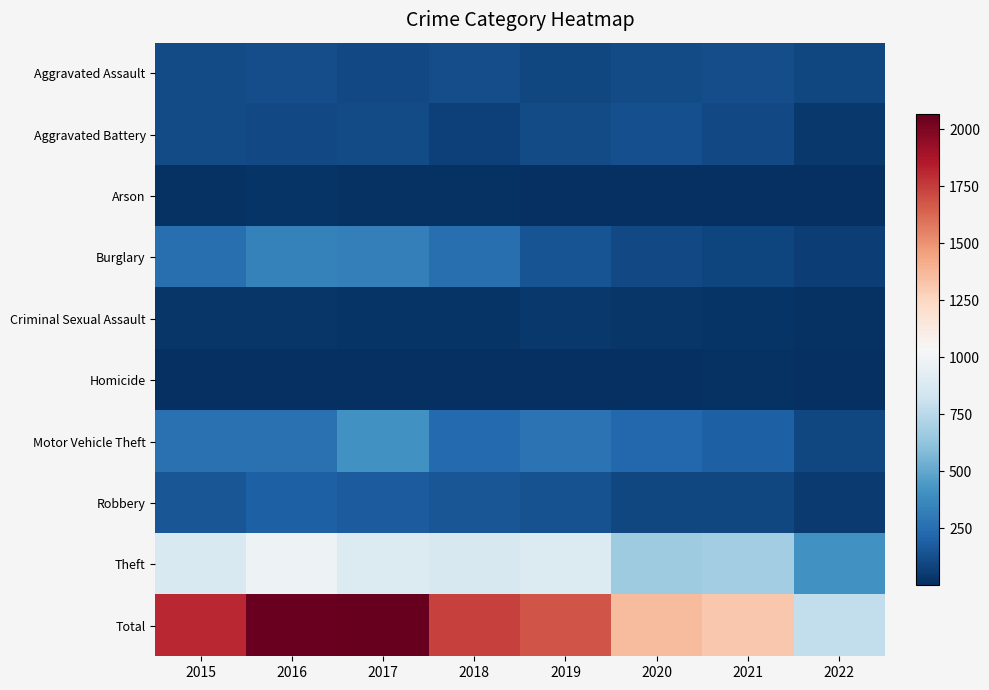

Reading left to right, transcribe all the data shown in this chart.

Aggravated Assault: 2015=110	2016=118	2017=105	2018=115	2019=92	2020=113	2021=115	2022=92
Aggravated Battery: 2015=108	2016=102	2017=108	2018=67	2019=108	2020=126	2021=100	2022=42
Arson: 2015=13	2016=20	2017=14	2018=12	2019=5	2020=4	2021=6	2022=4
Burglary: 2015=254	2016=333	2017=329	2018=257	2019=143	2020=100	2021=90	2022=66
Criminal Sexual Assault: 2015=28	2016=30	2017=21	2018=21	2019=35	2020=27	2021=24	2022=15
Homicide: 2015=9	2016=7	2017=8	2018=10	2019=5	2020=2	2021=13	2022=8
Motor Vehicle Theft: 2015=261	2016=265	2017=411	2018=231	2019=273	2020=222	2021=194	2022=94
Robbery: 2015=154	2016=194	2017=178	2018=155	2019=135	2020=97	2021=91	2022=46
Theft: 2015=874	2016=984	2017=892	2018=868	2019=891	2020=666	2021=678	2022=409
Total: 2015=1811	2016=2053	2017=2066	2018=1736	2019=1687	2020=1357	2021=1311	2022=776